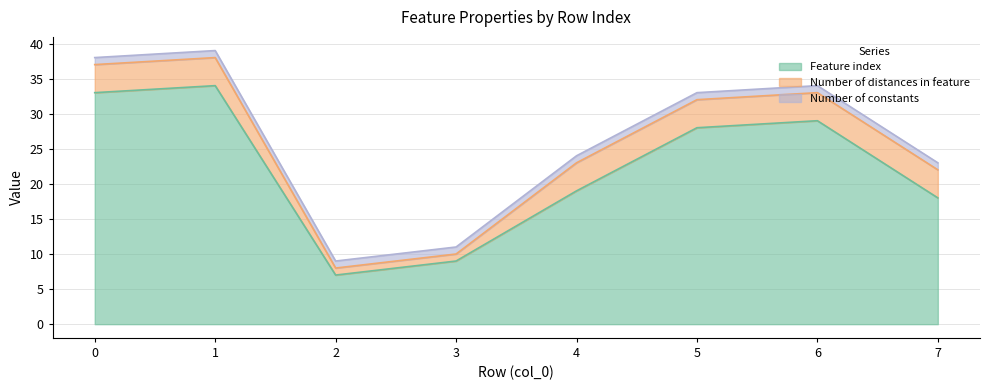

How many lines are shown in the chart?

3